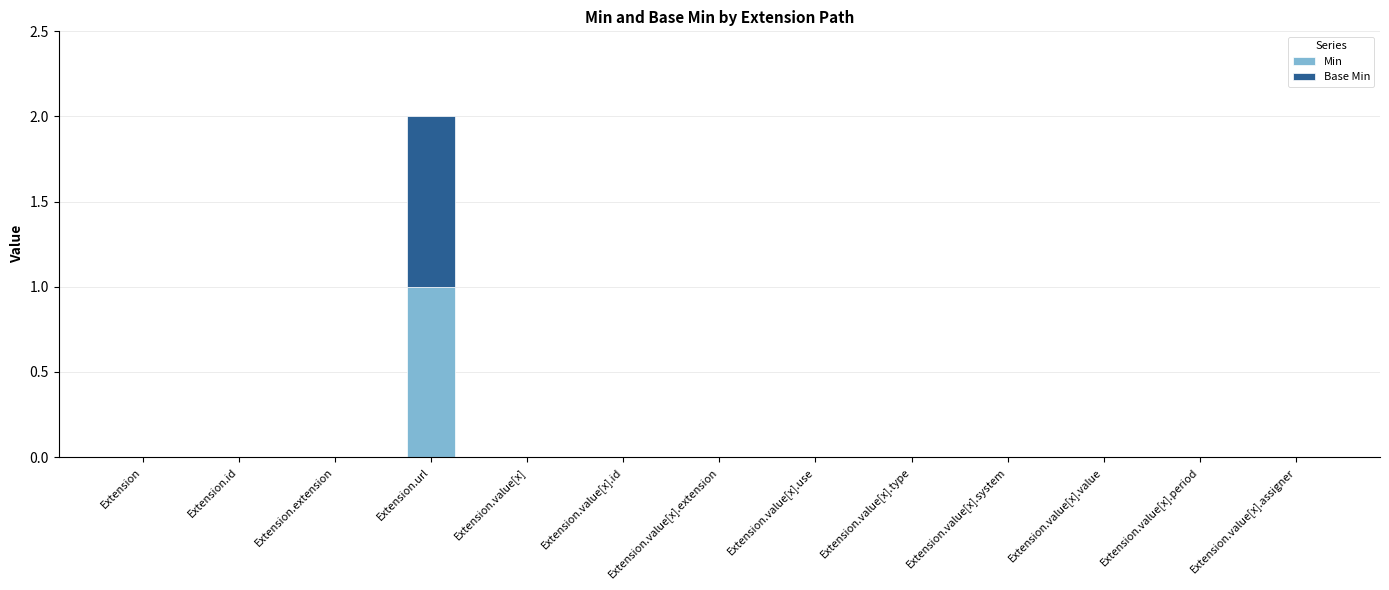

The Min series shows 0 at Extension.url. True or false?

False